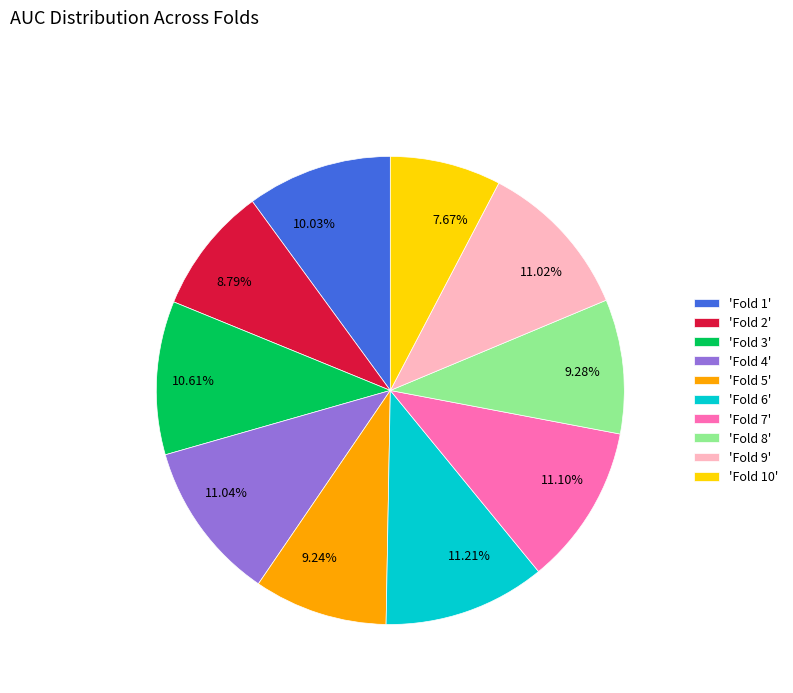

Is there any slice that represents more than half of the pie?

No